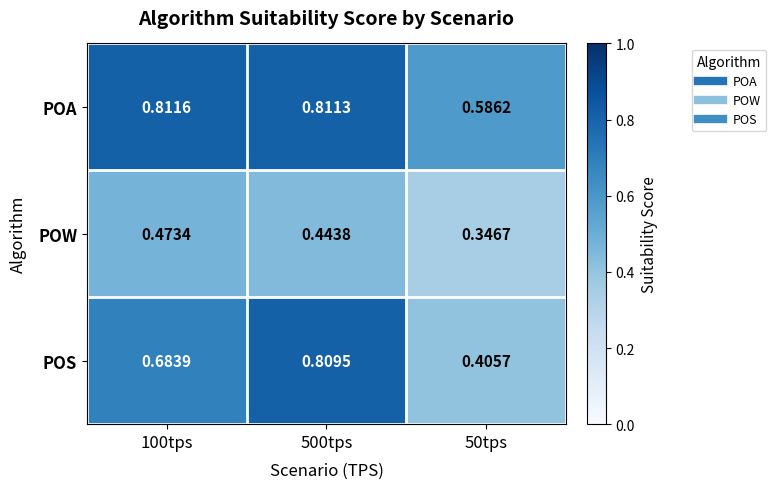

Which series has the largest range (max minus min)?

POS